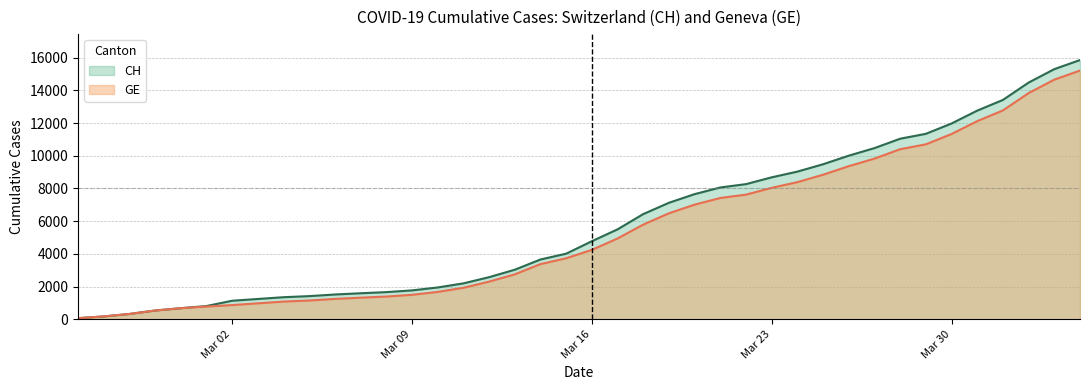

What is the highest value of the GE series?

15208